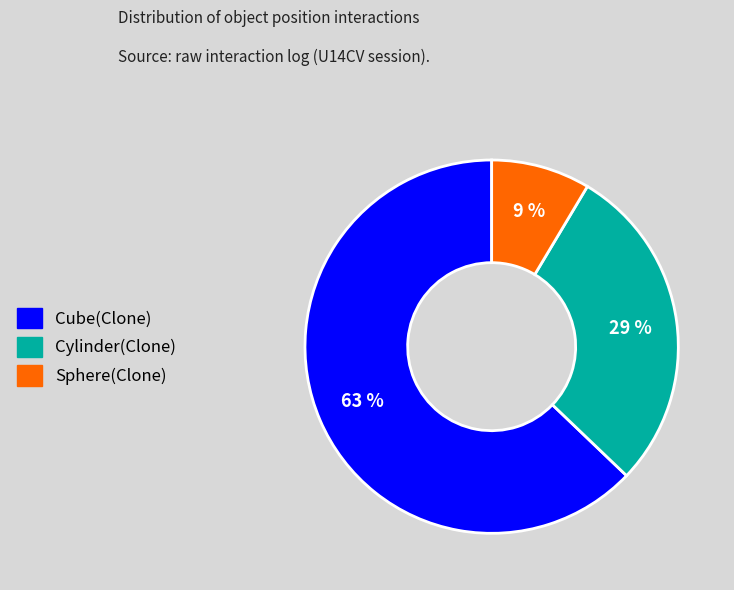

How many slices are in this pie chart?

3